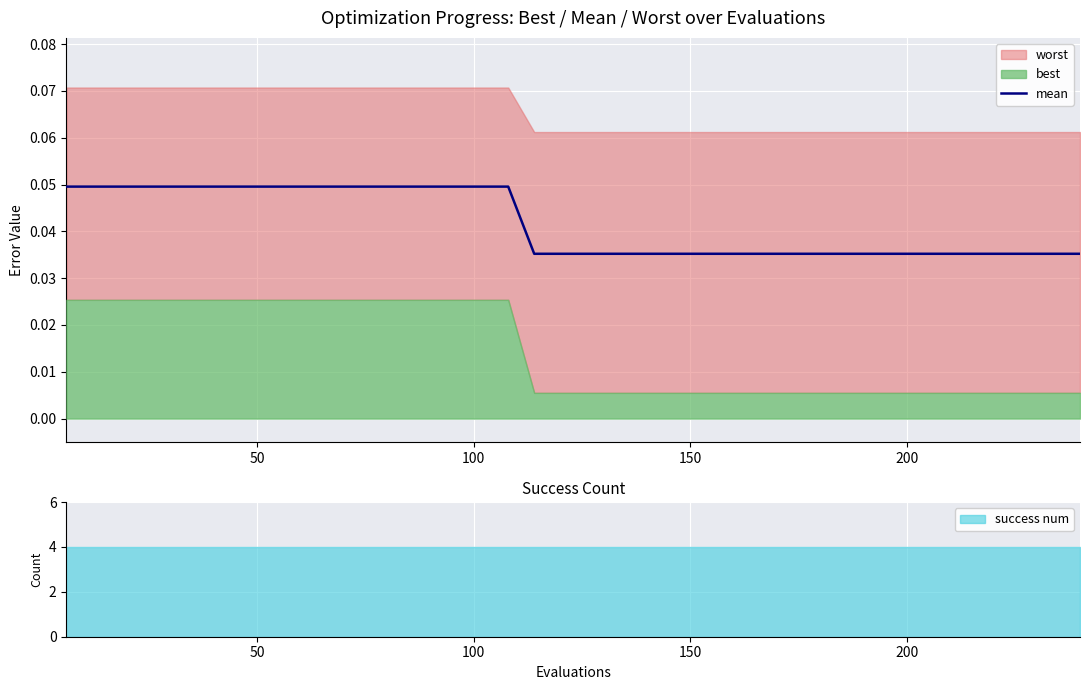

The value at 34 is 0.1. True or false?

False